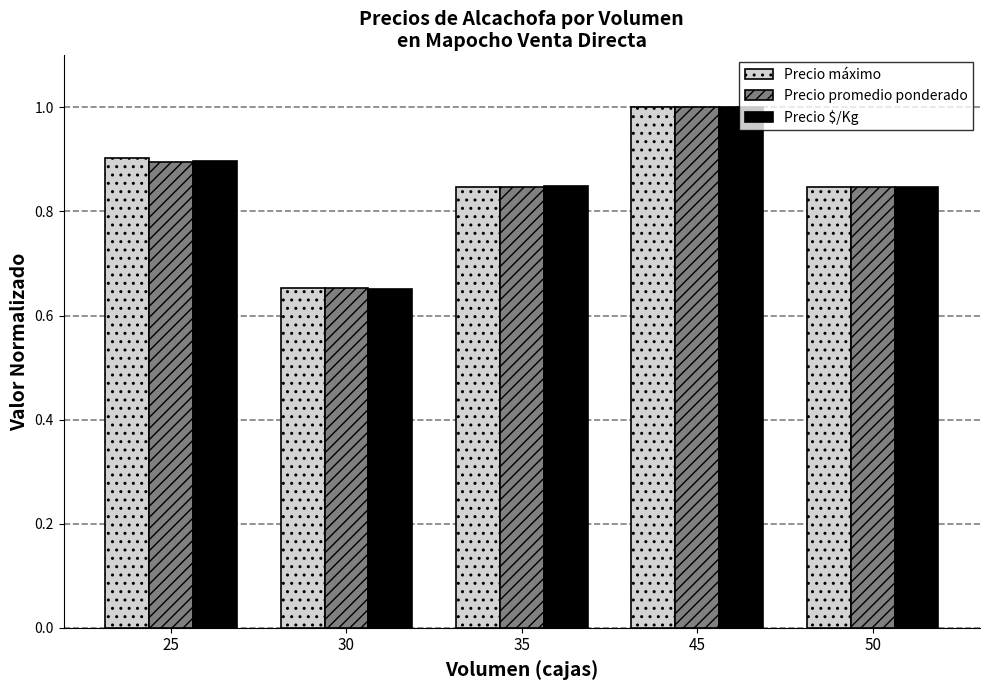

What is the sum of all Precio $/Kg values?

4.2